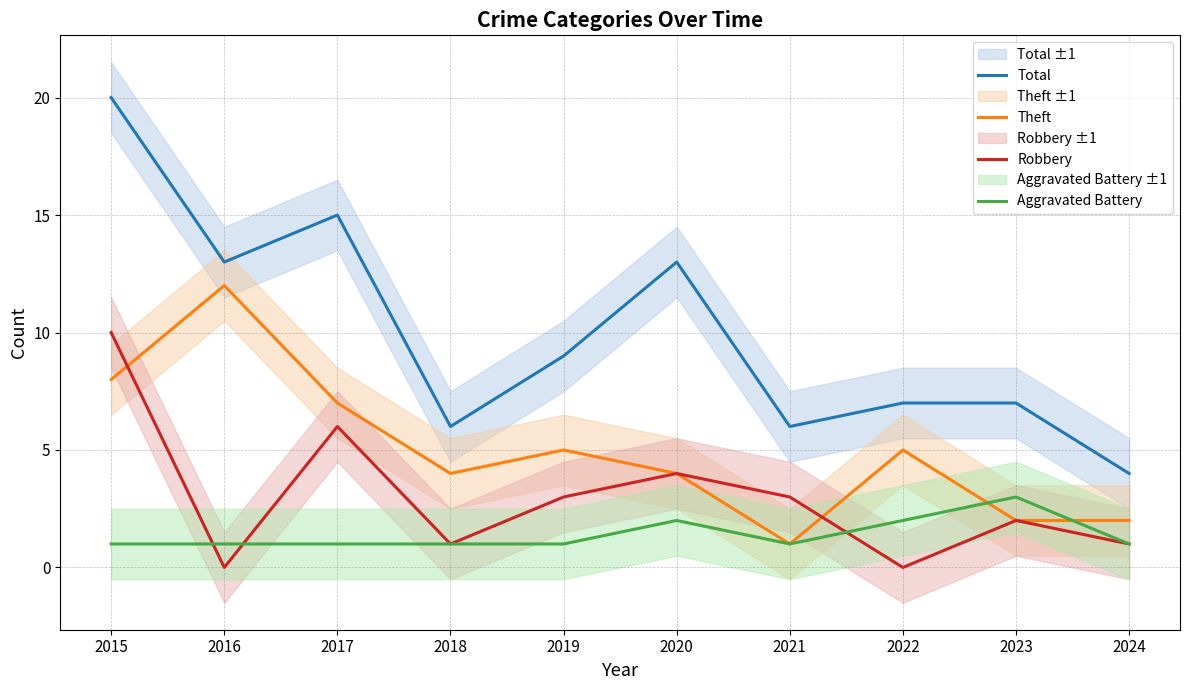

Reading left to right, extract all data points from this chart.

Total: 2015=20	2016=13	2017=15	2018=6	2019=9	2020=13	2021=6	2022=7	2023=7	2024=4
Theft: 2015=8	2016=12	2017=7	2018=4	2019=5	2020=4	2021=1	2022=5	2023=2	2024=2
Robbery: 2015=10	2016=0	2017=6	2018=1	2019=3	2020=4	2021=3	2022=0	2023=2	2024=1
Aggravated Battery: 2015=1	2016=1	2017=1	2018=1	2019=1	2020=2	2021=1	2022=2	2023=3	2024=1